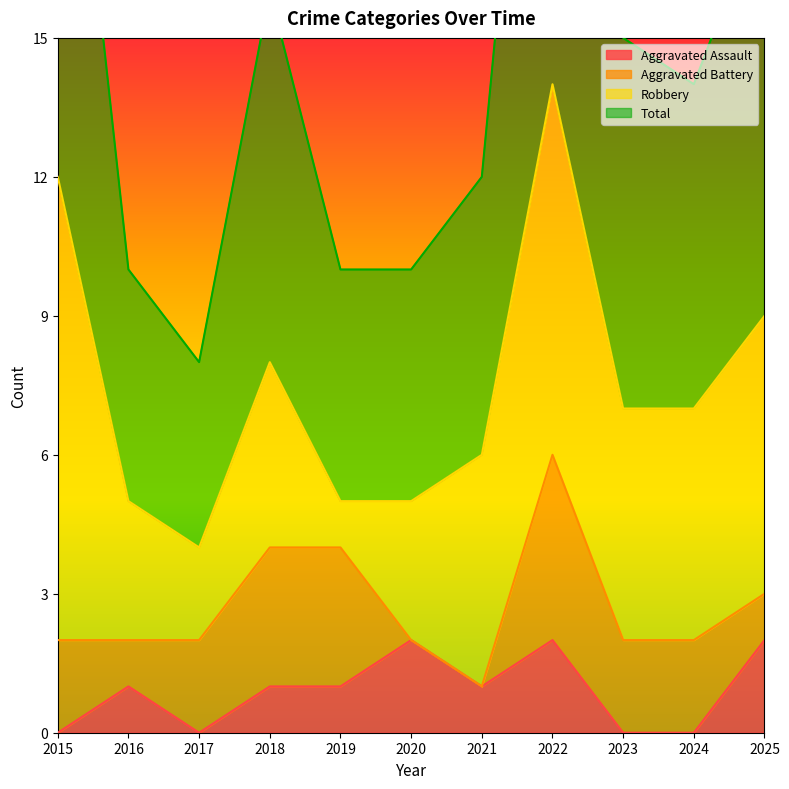

Is it true that Aggravated Assault equals 0 at 2023?

True